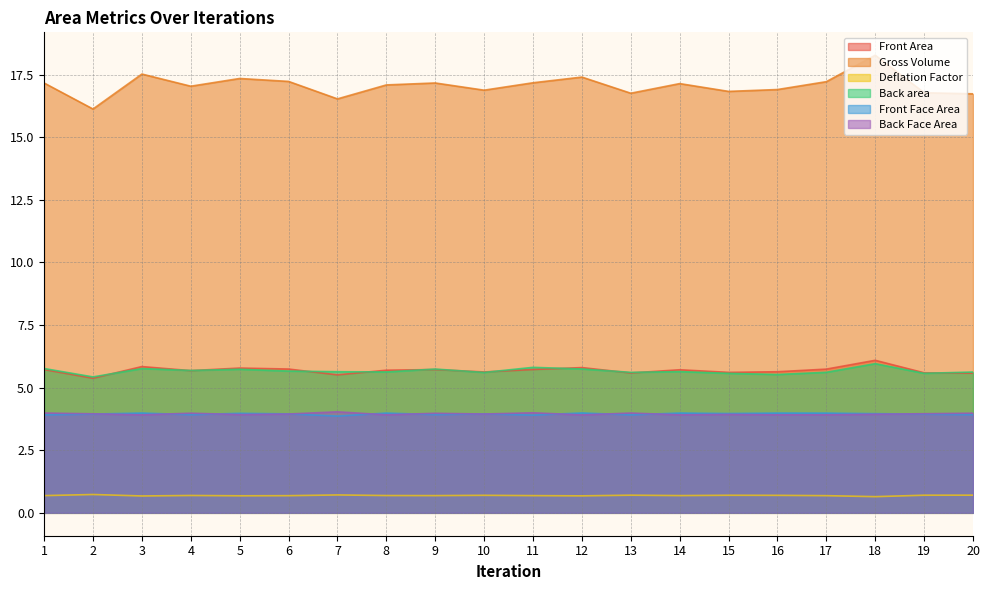

Reading left to right, extract all data points from this chart.

Front Area: 5.7	5.4	5.8	5.7	5.8	5.7	5.5	5.7	5.7	5.6	5.7	5.8	5.6	5.7	5.6	5.6	5.7	6.1	5.6	5.6
Gross Volume: 17.2	16.1	17.5	17.0	17.3	17.2	16.5	17.1	17.2	16.9	17.2	17.4	16.8	17.1	16.8	16.9	17.2	18.3	16.8	16.7
Deflation Factor: 0.7	0.7	0.7	0.7	0.7	0.7	0.7	0.7	0.7	0.7	0.7	0.7	0.7	0.7	0.7	0.7	0.7	0.6	0.7	0.7
Back area: 5.8	5.4	5.8	5.7	5.7	5.7	5.6	5.6	5.7	5.6	5.8	5.7	5.6	5.6	5.6	5.5	5.6	6.0	5.6	5.6
Front Face Area: 3.9	3.9	4.0	3.9	4.0	4.0	3.9	4.0	3.9	4.0	3.9	4.0	3.9	4.0	4.0	4.0	4.0	4.0	3.9	3.9
Back Face Area: 4.0	4.0	3.9	4.0	3.9	3.9	4.0	3.9	4.0	3.9	4.0	3.9	4.0	3.9	3.9	3.9	3.9	3.9	4.0	4.0